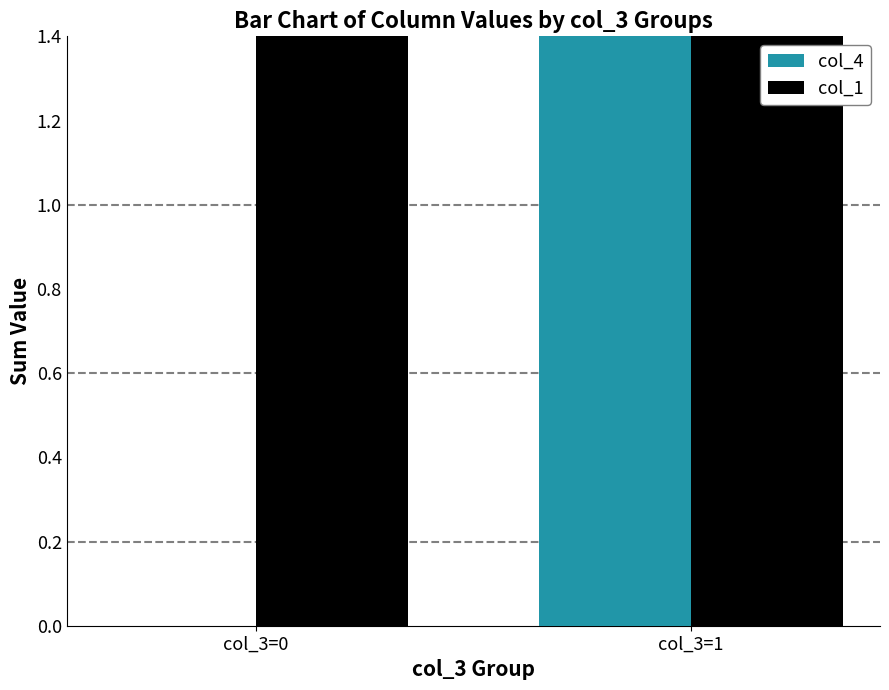

How many positive values does the col_4 series have?

1